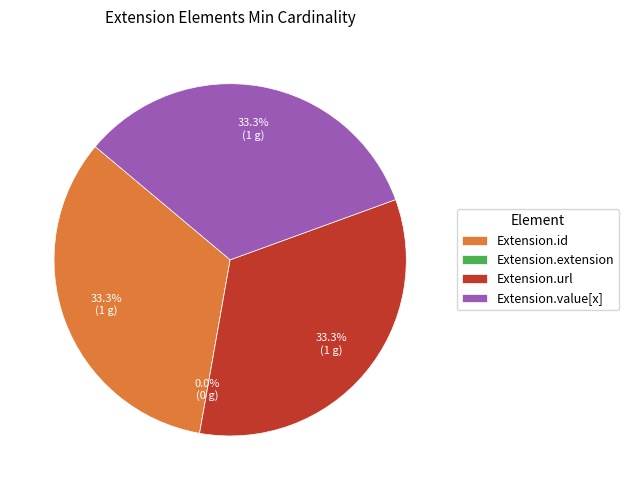

Is it true that Extension.extension is 9% of the pie?

False